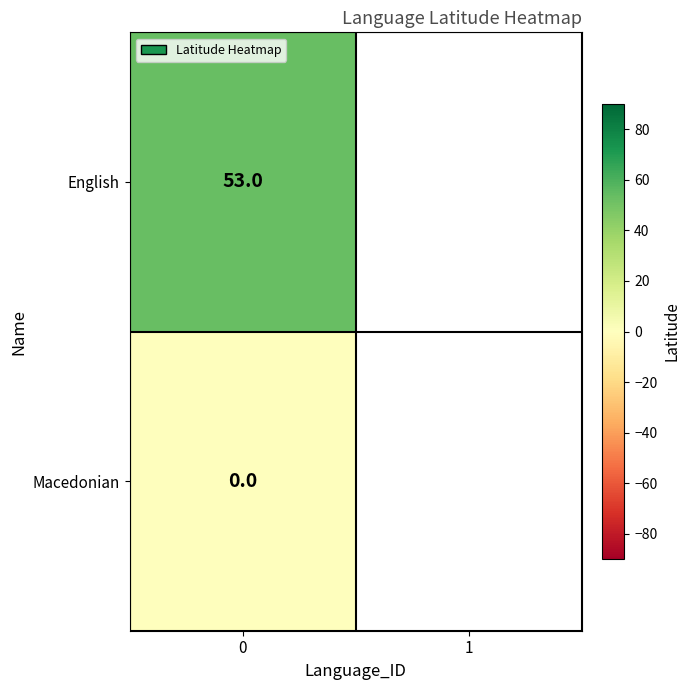

What is the spread (max minus min) of values at 0?

53